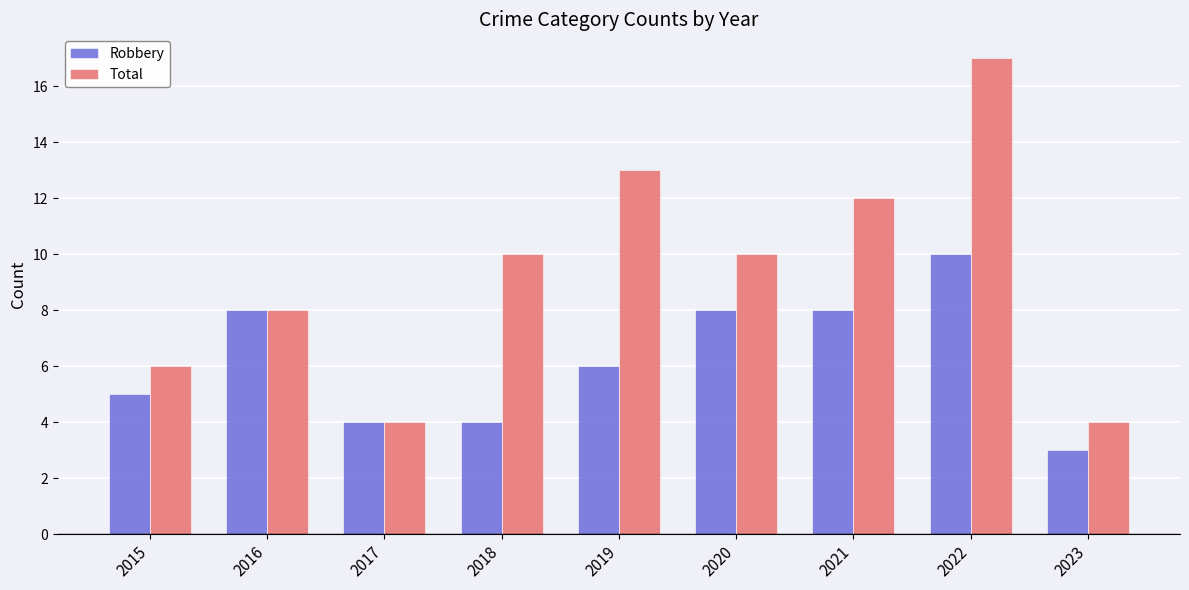

Where is Robbery nearest to the value 6?

2019